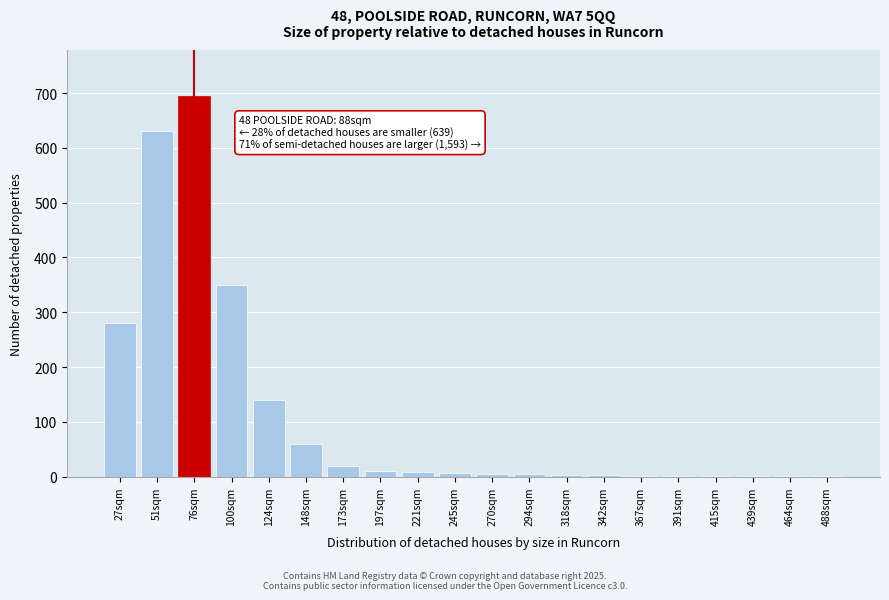

True or false: the data shows 3 at 318sqm.

True